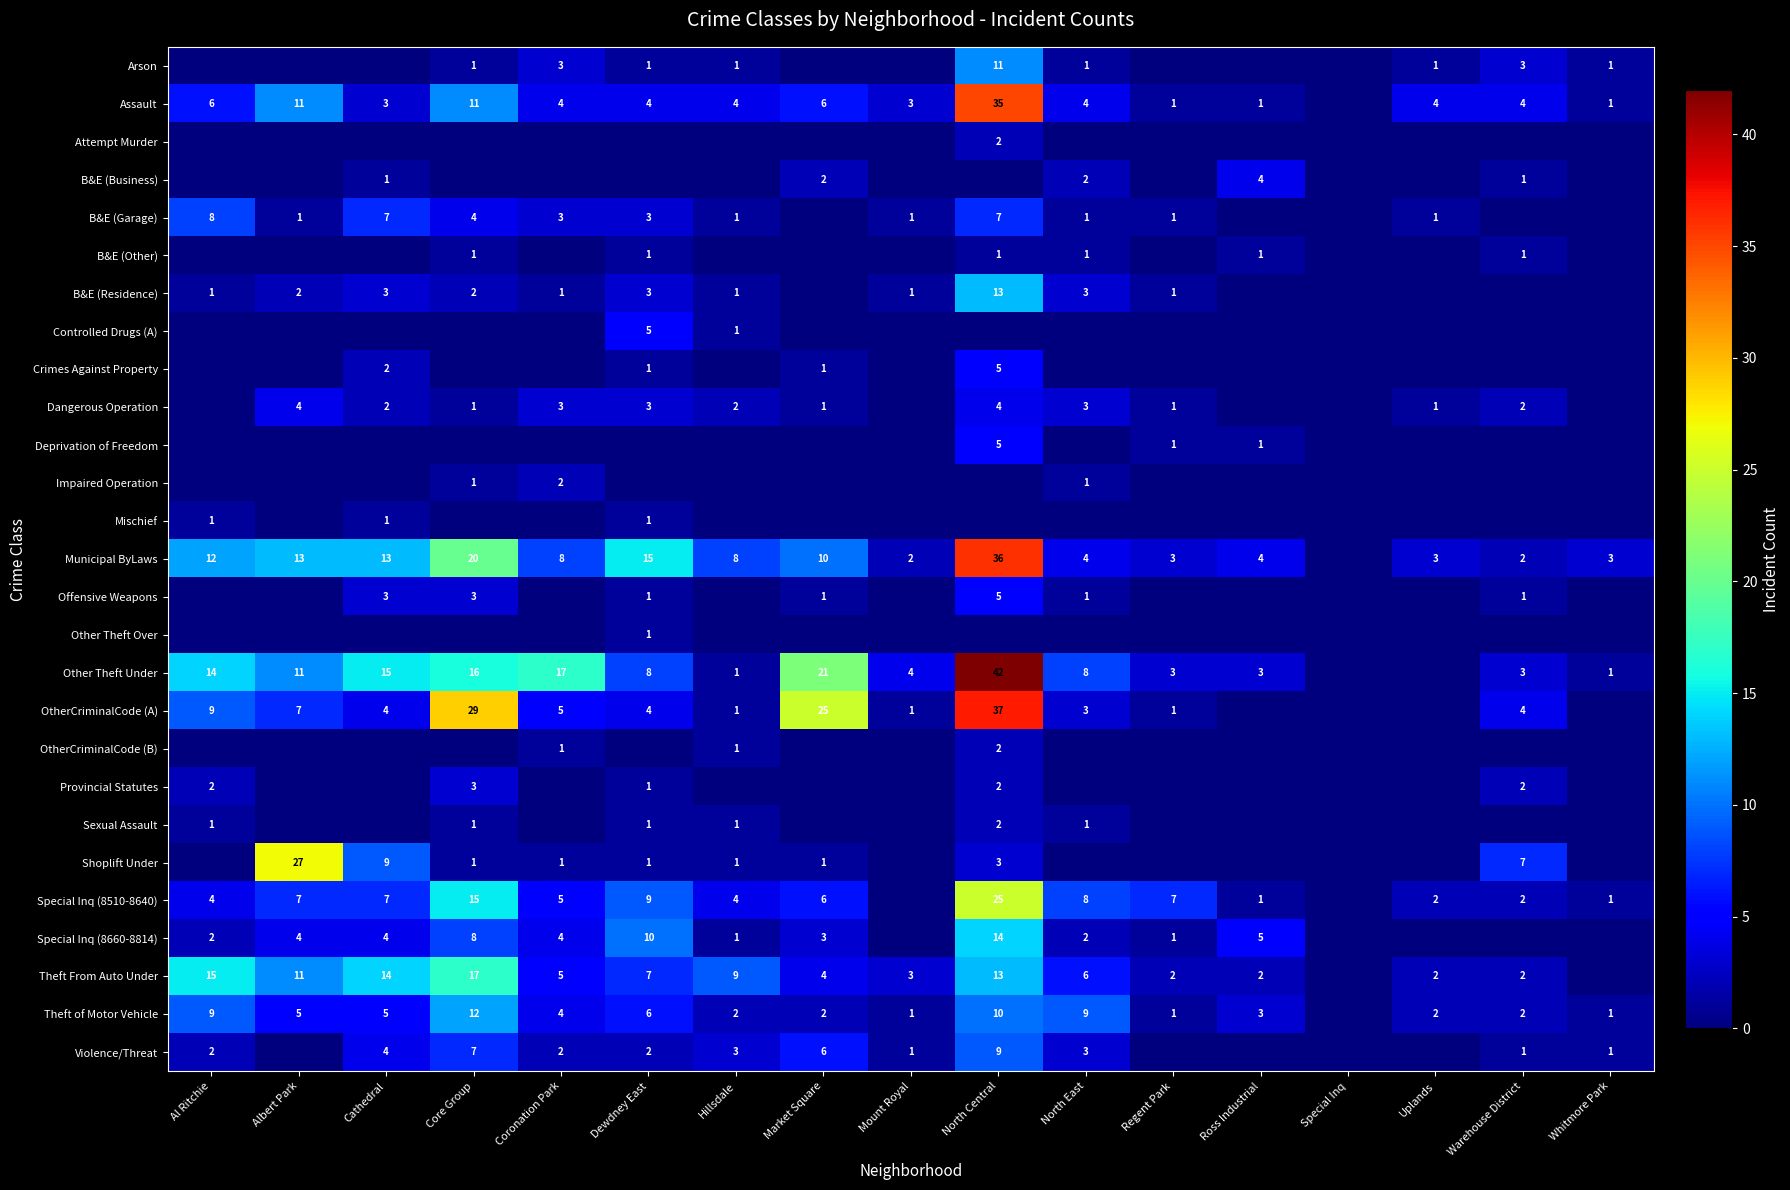

Is it true that Municipal ByLaws equals 3 at Regent Park?

True